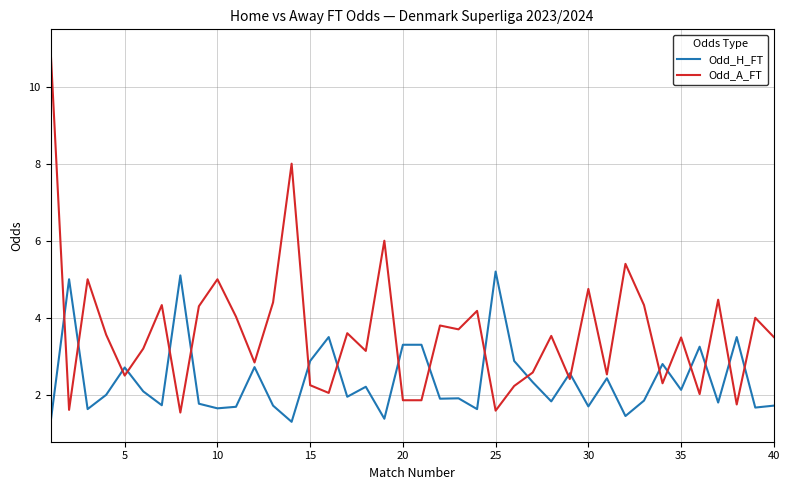

Which series has the largest range (max minus min)?

Odd_A_FT